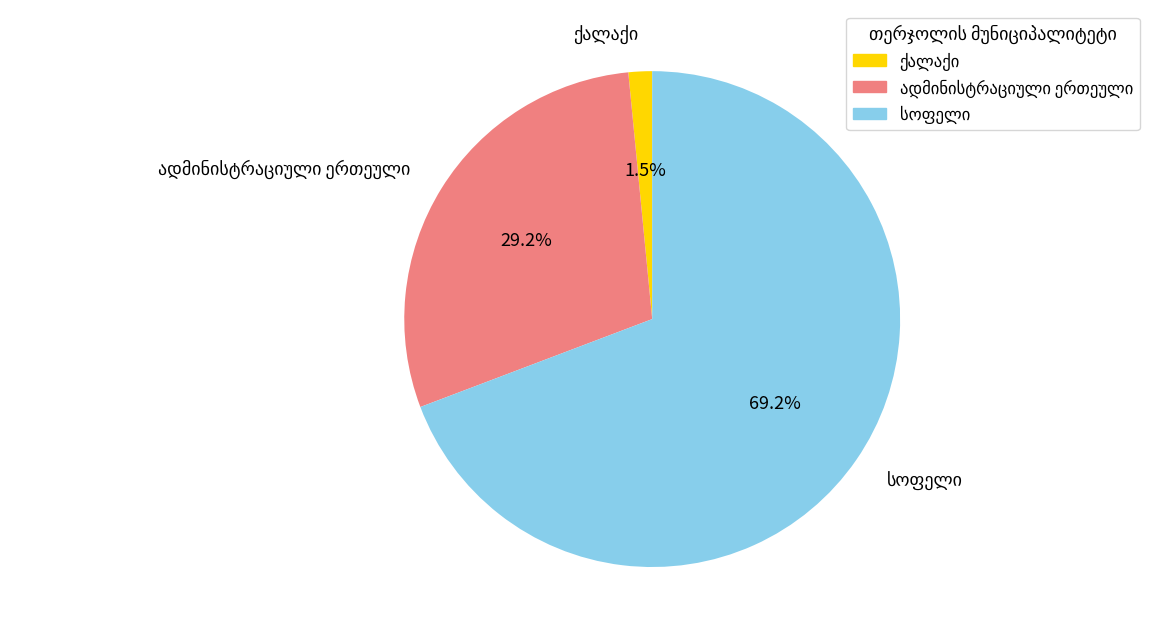

Is there a majority slice in this chart?

Yes